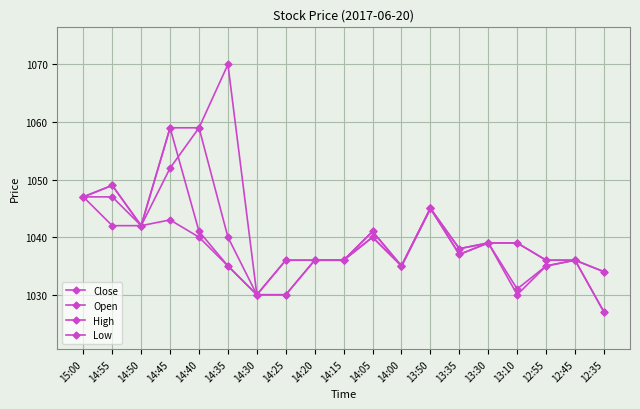

At how many categories does at least one series exceed 1038?

10